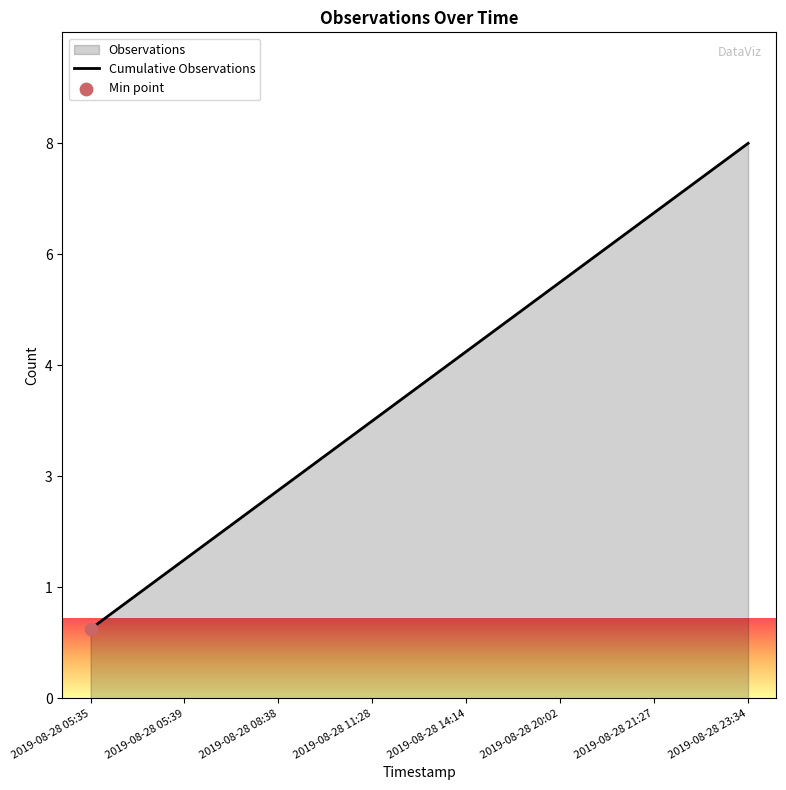

What is the ratio of the value at 2019-08-28 05:35 to the value at 2019-08-28 21:27?

0.1